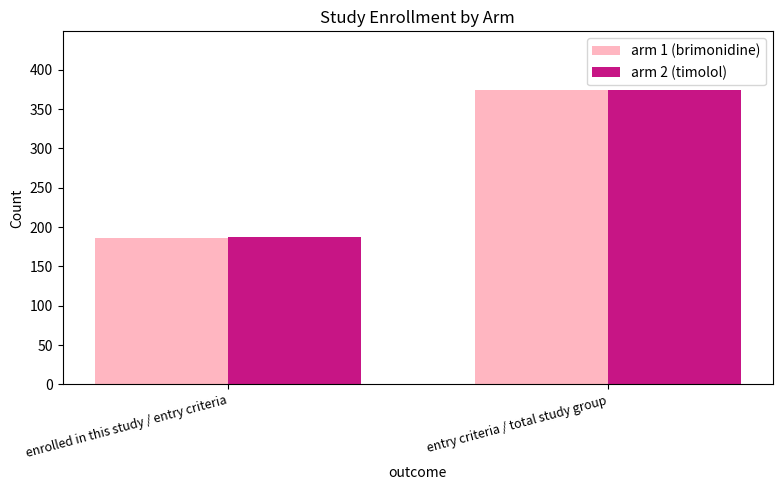

What value does the arm 1 (brimonidine) series have at enrolled in this study / entry criteria, to the nearest 5?

185